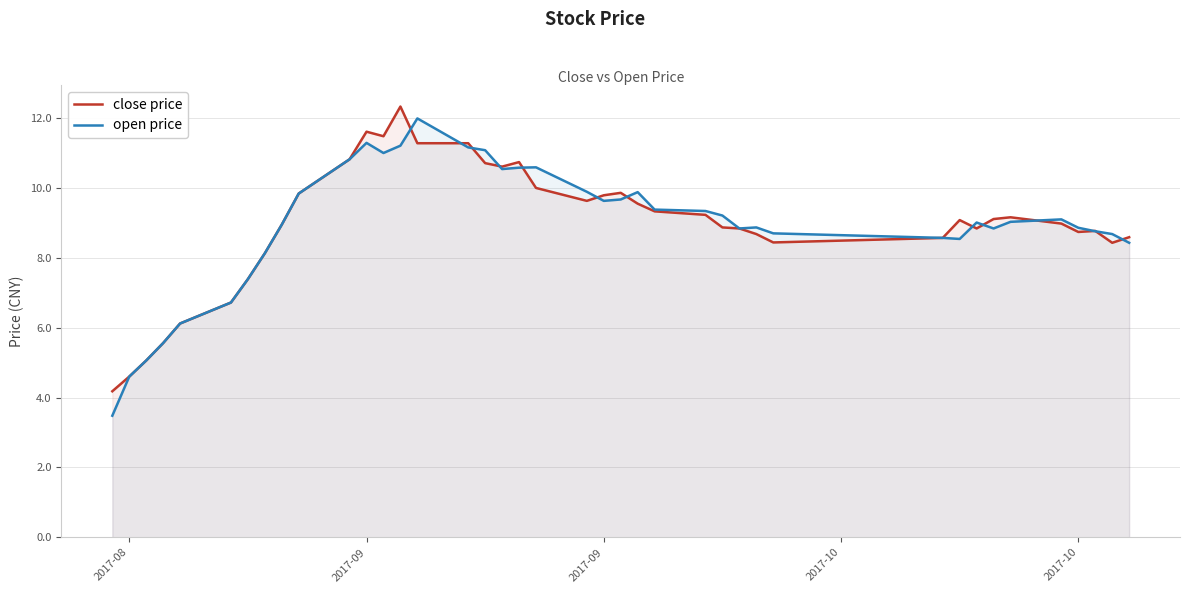

In close price, how many points are lower than both neighbors (excluding endpoints)?

7